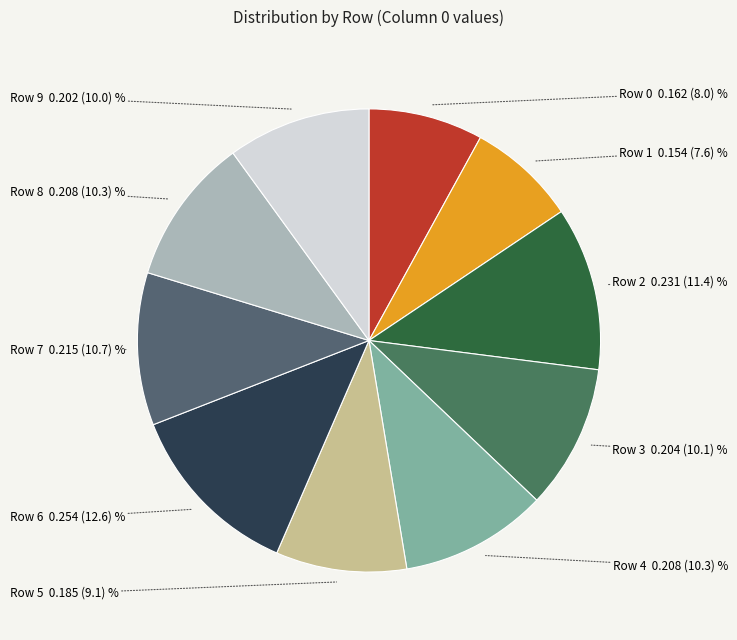

Count the number of slices in the pie.

10